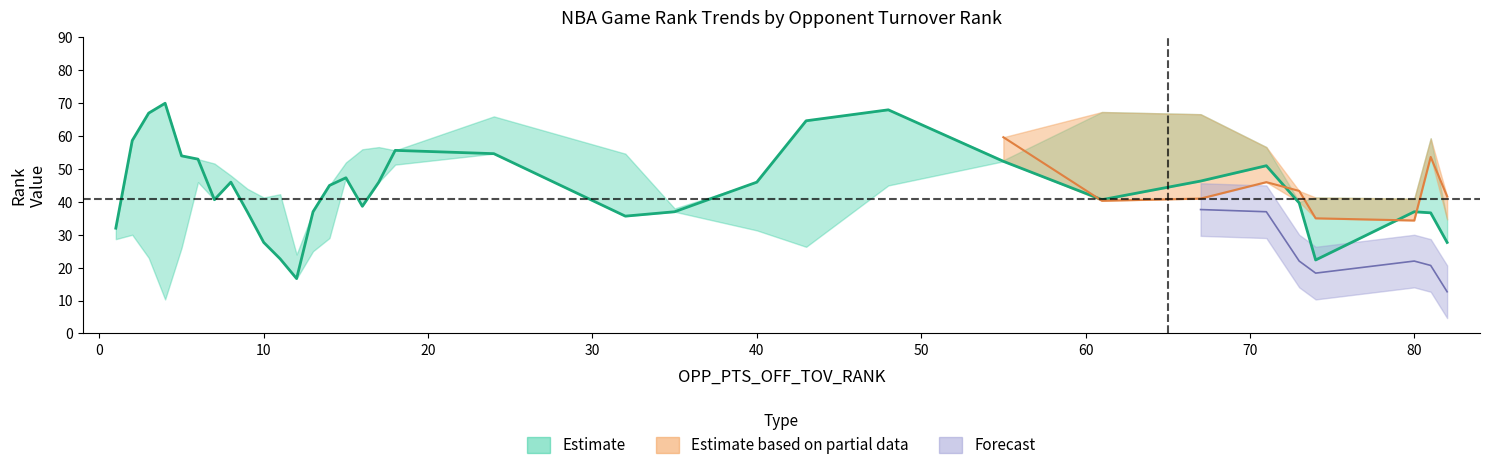

Is the value of NET_RATING_RANK at 81 greater than the value of DEF_RATING_RANK at 12?

Yes